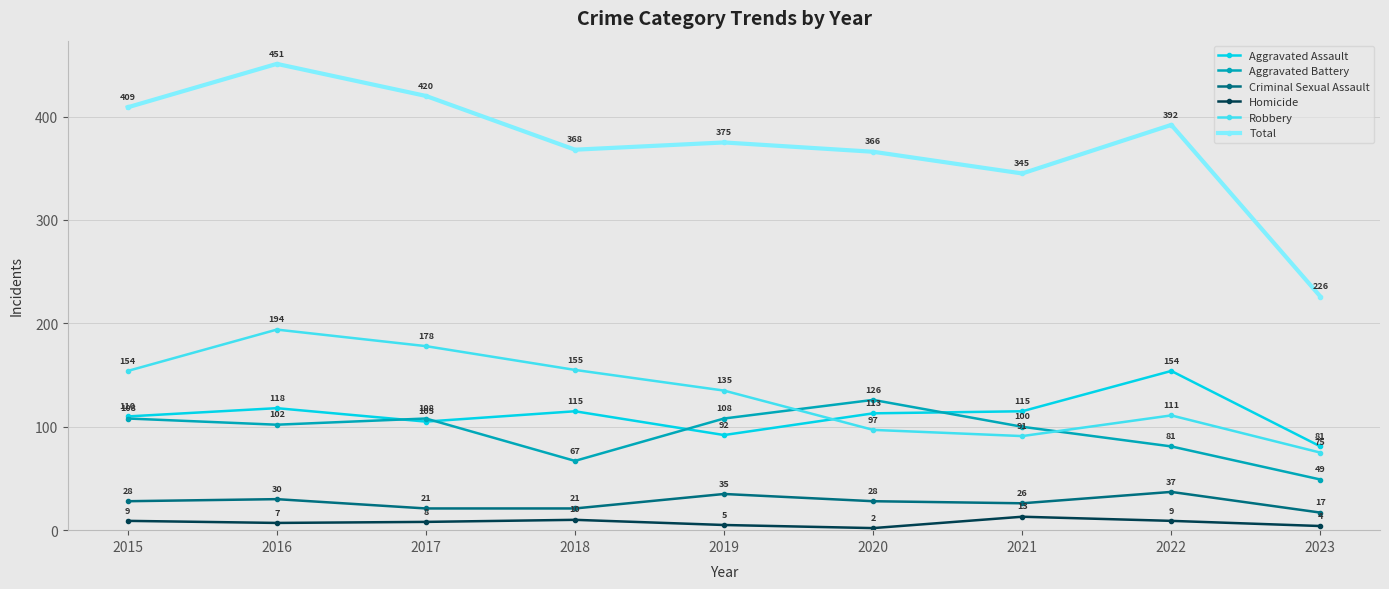

Which category has the lowest value across all series?

2020